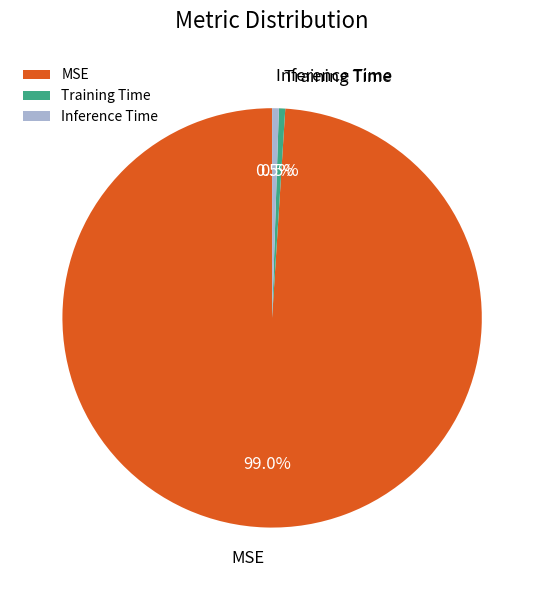

Between MSE and Training Time, which is larger?

MSE